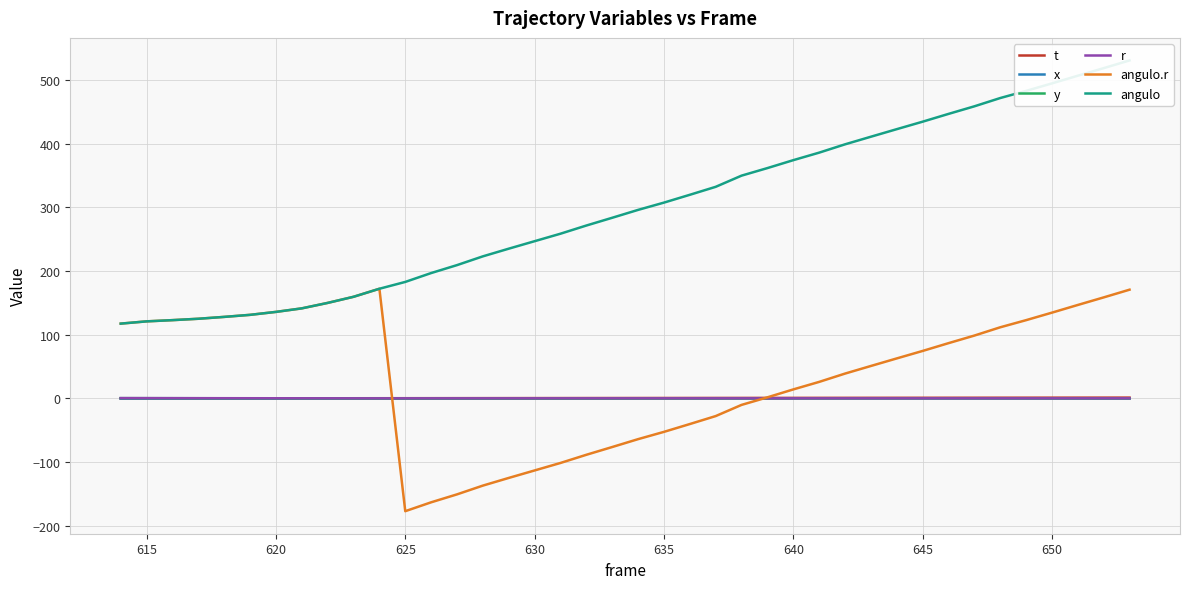

How many values in the y series exceed 0?

26